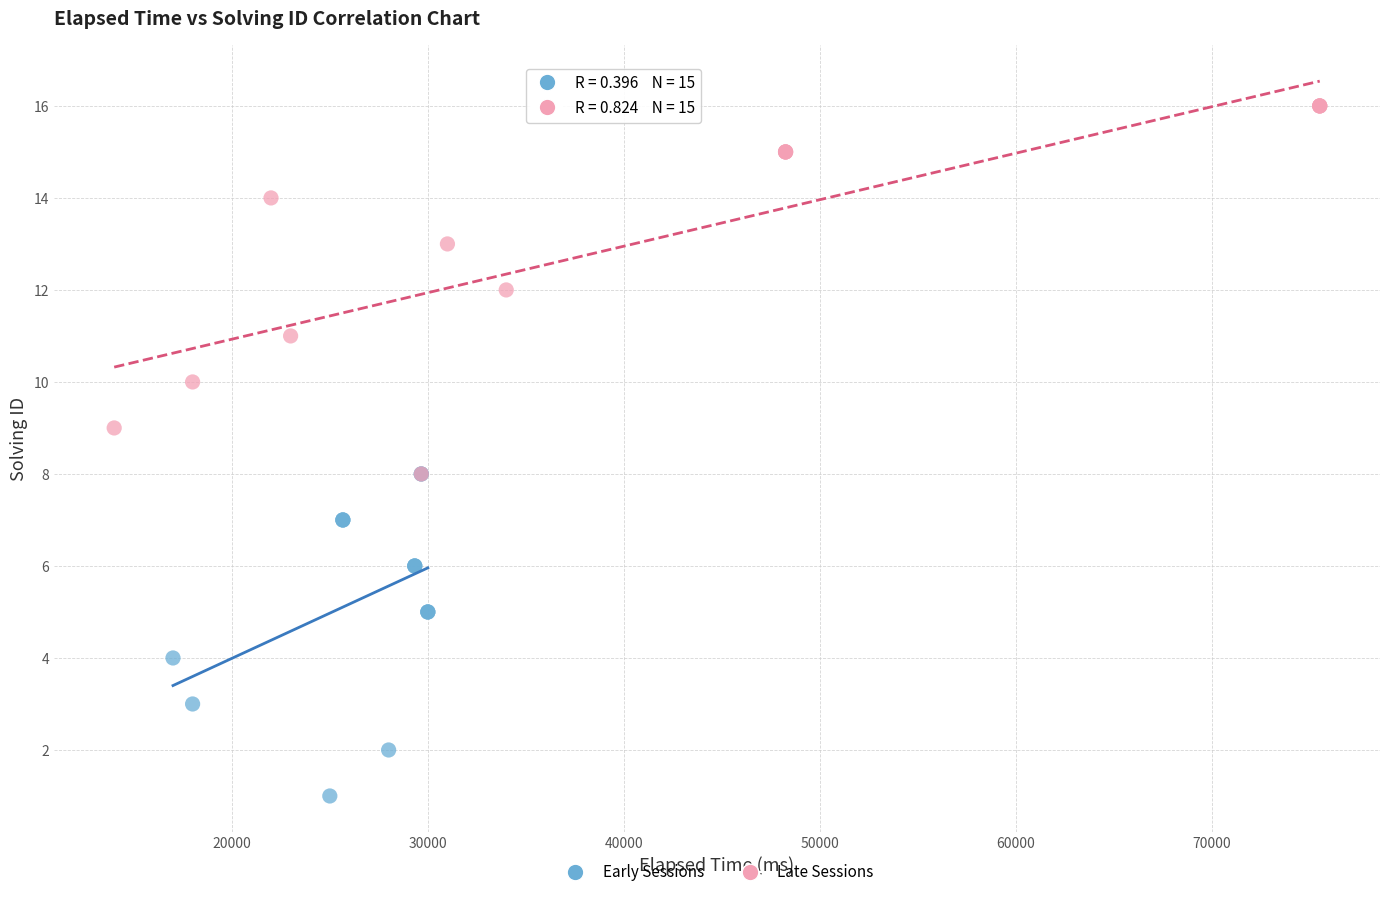

What are all the series names shown in the legend?

Early Sessions, Late Sessions